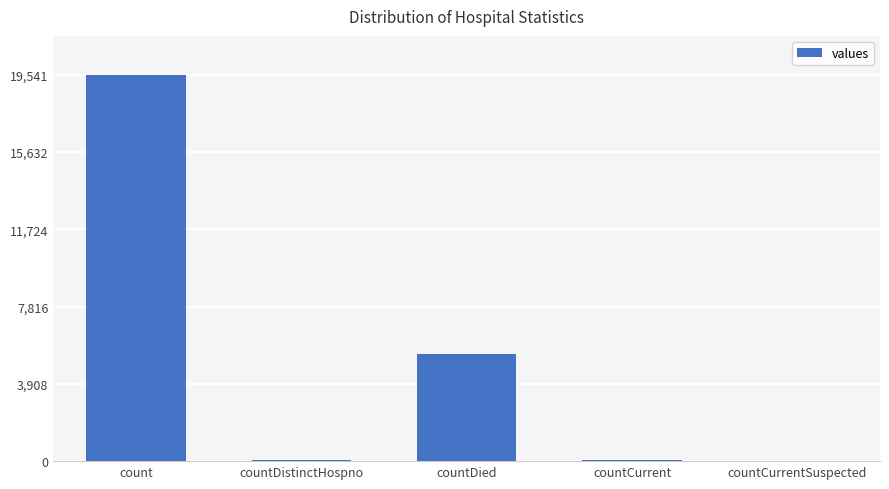

At which label does the data first exceed 48?

count